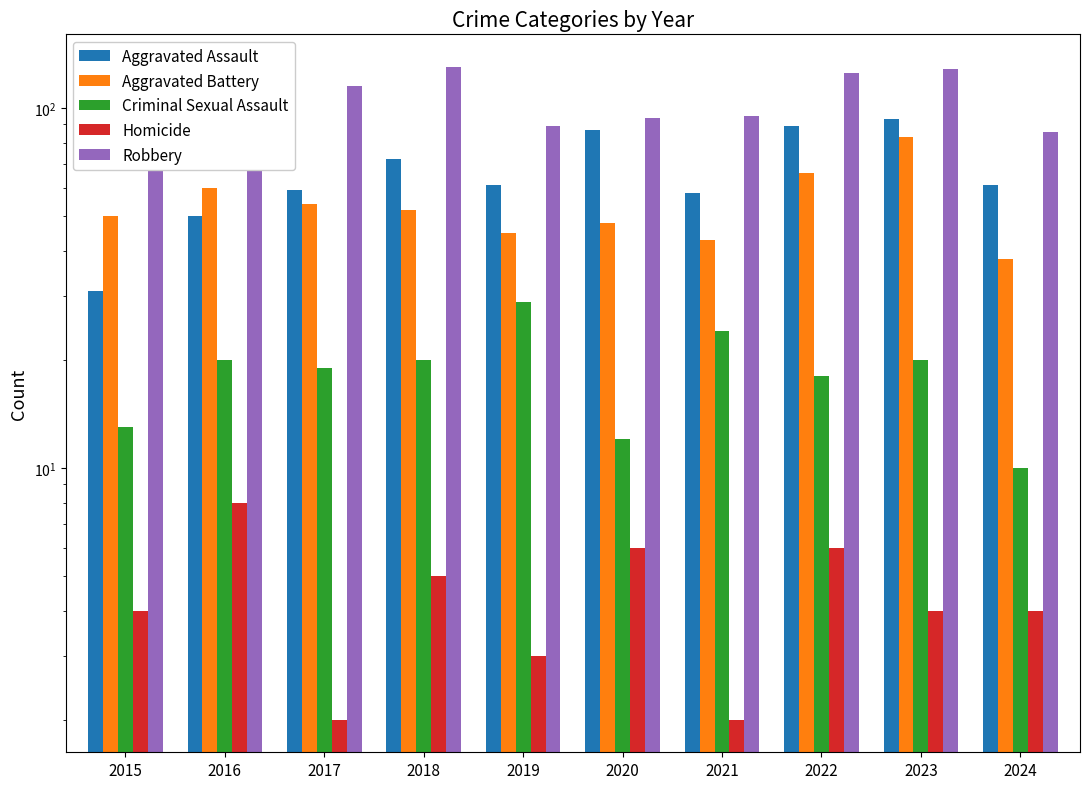

Which series has the widest spread of values?

Aggravated Assault